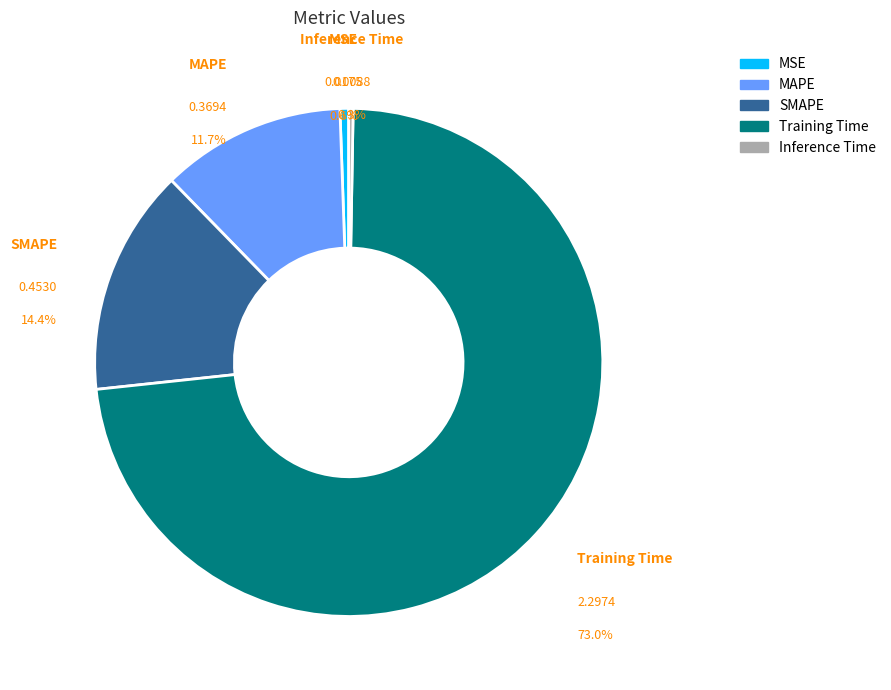

What portion of the pie excludes Inference Time?

99.7%